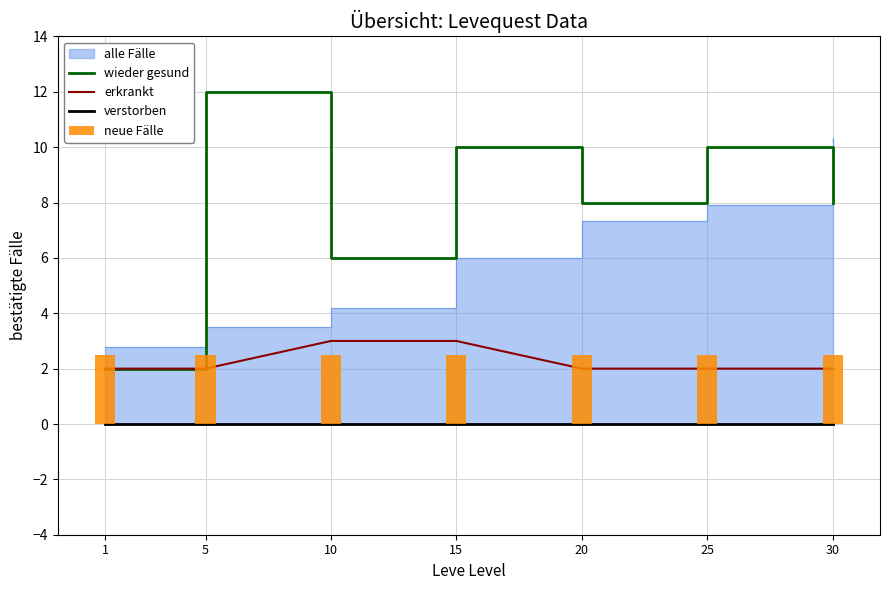

Which series has the largest total across all categories?

wieder gesund